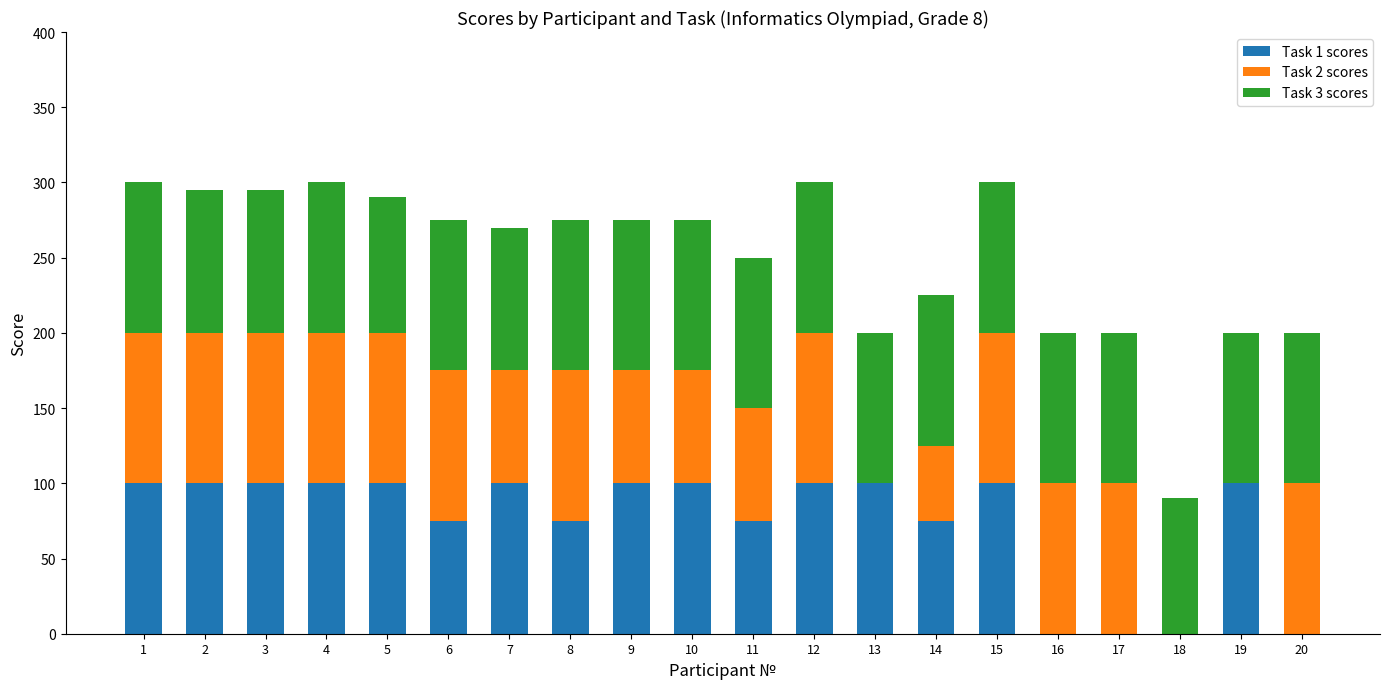

True or false: Task 1 scores has a value of 126 at 14.

False